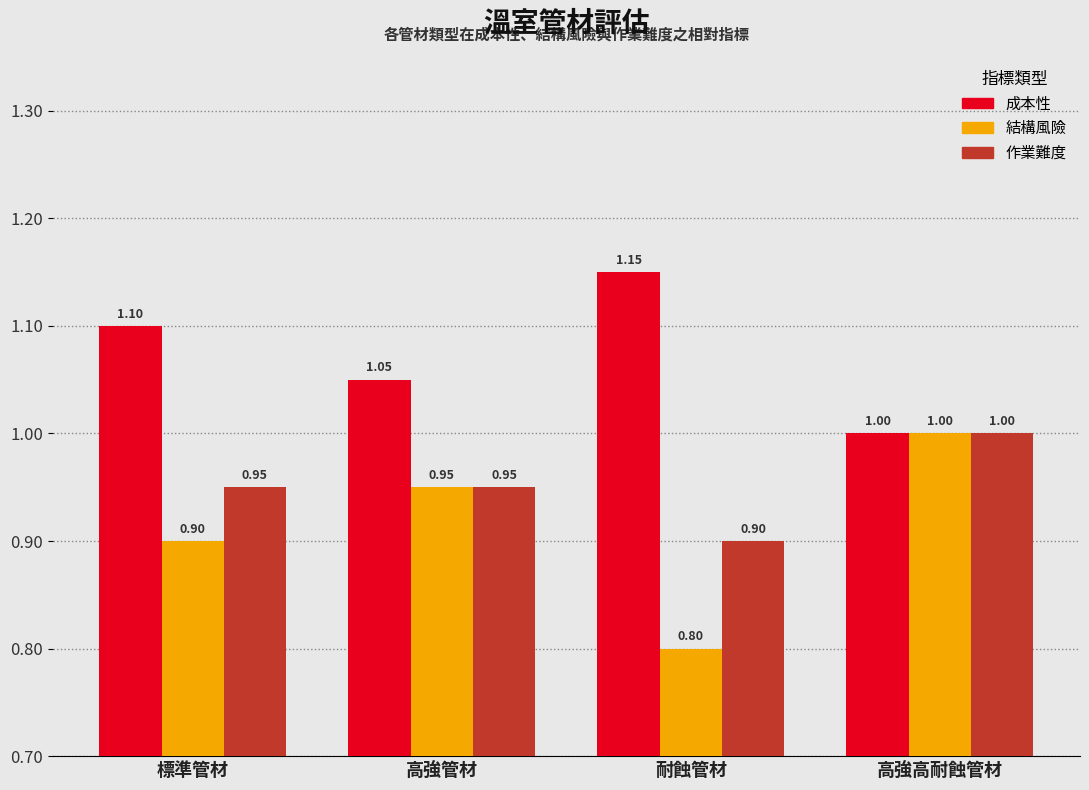

How many bars are there in total?

12